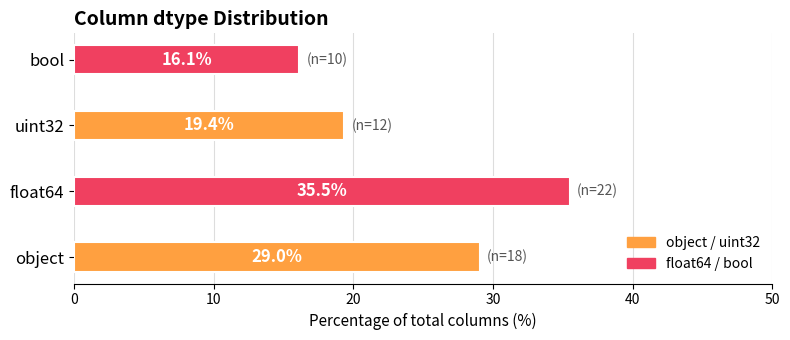

Reading bottom to top, what are all the values shown in this chart?

29.0	35.5	19.4	16.1